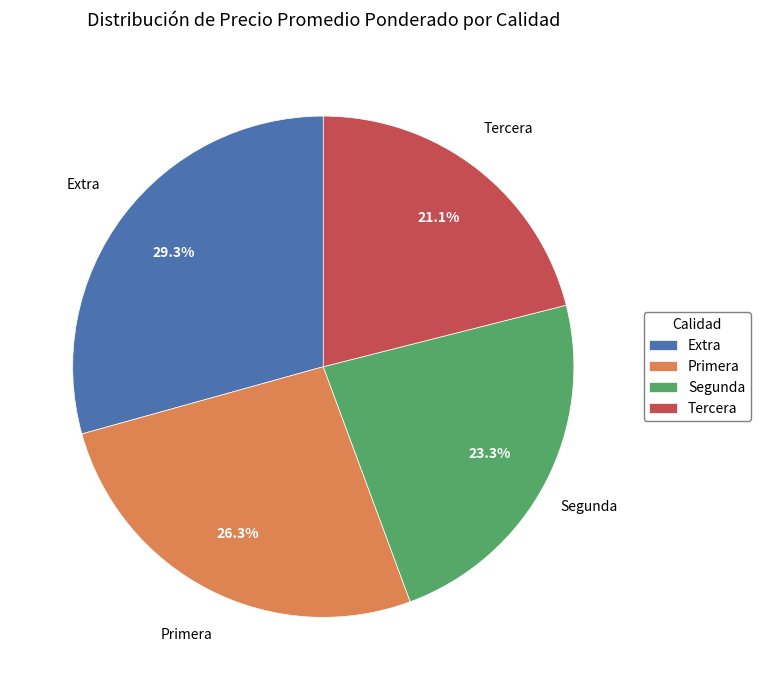

True or false: Primera accounts for 26% of the total.

True